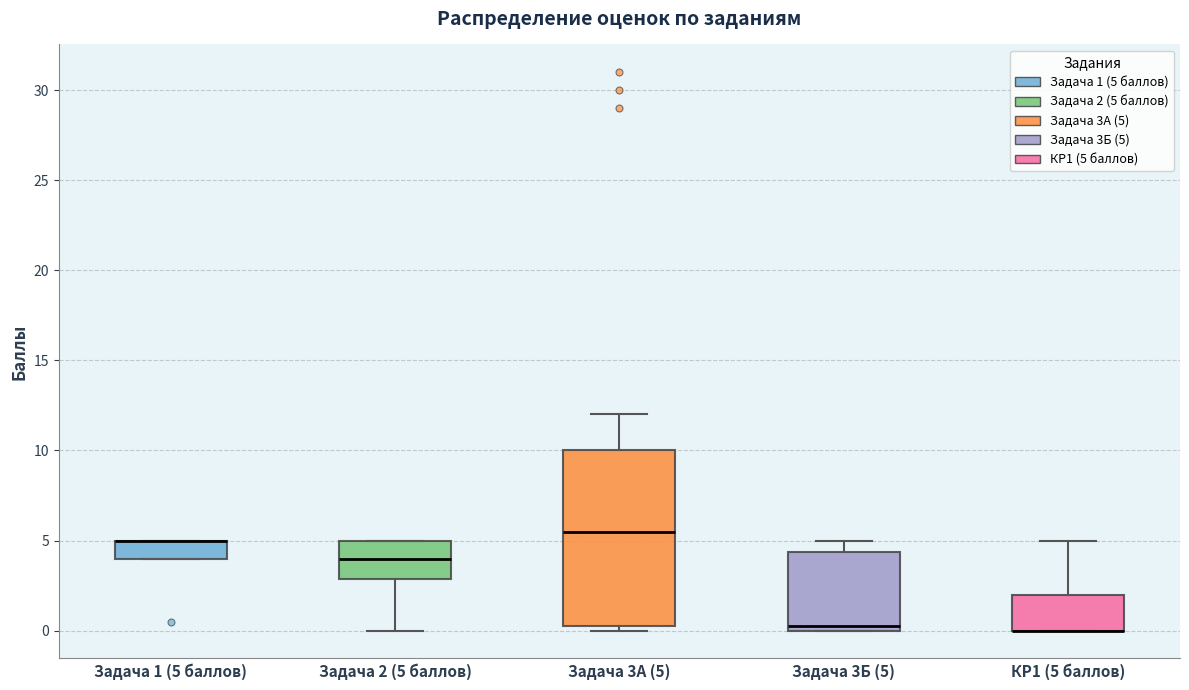

Reading left to right, transcribe this box plot: for each box, give where its median line is, the range the box spans, and where its two whiskers end, as read against the y-axis. The values are not printed on the chart, so give them approximately, as read against the axis.

Задача 1 (5 баллов): median 5.0 (drawn on the box's upper edge), box 4.0 to 5.0, whiskers 4.0 to 5.0
Задача 2 (5 баллов): median 4.0, box 3.0 to 5.0, whiskers 0.0 to 5.0
Задача 3A (5): median 5.5, box 0.5 to 10.0, whiskers 0.0 to 12.0
Задача 3Б (5): median 0.5, box 0.0 to 4.5, whiskers 0.0 to 5.0
КР1 (5 баллов): median 0.0 (drawn on the box's lower edge), box 0.0 to 2.0, whiskers 0.0 to 5.0